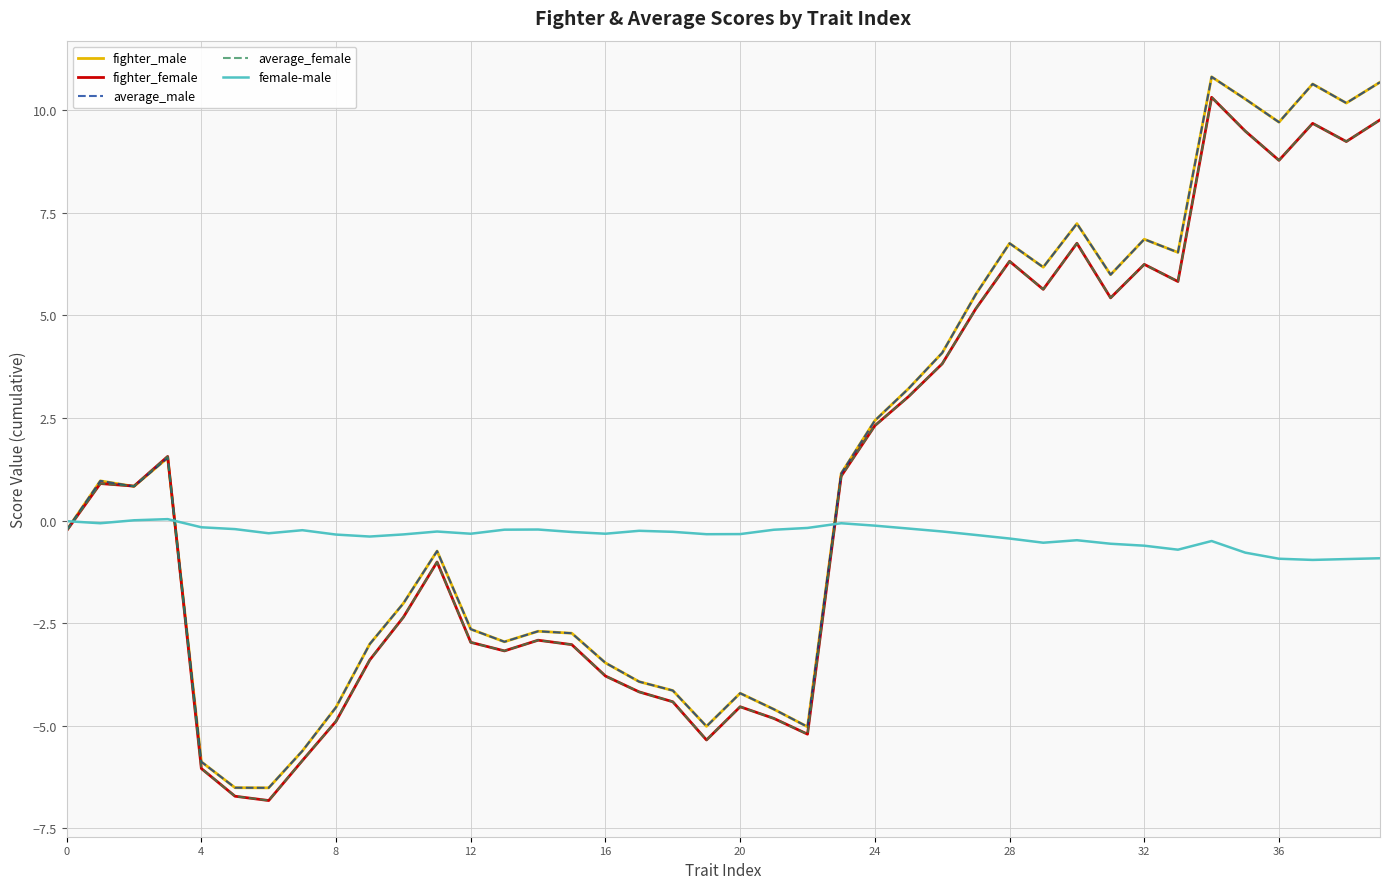

Which series has the largest range (max minus min)?

fighter_male